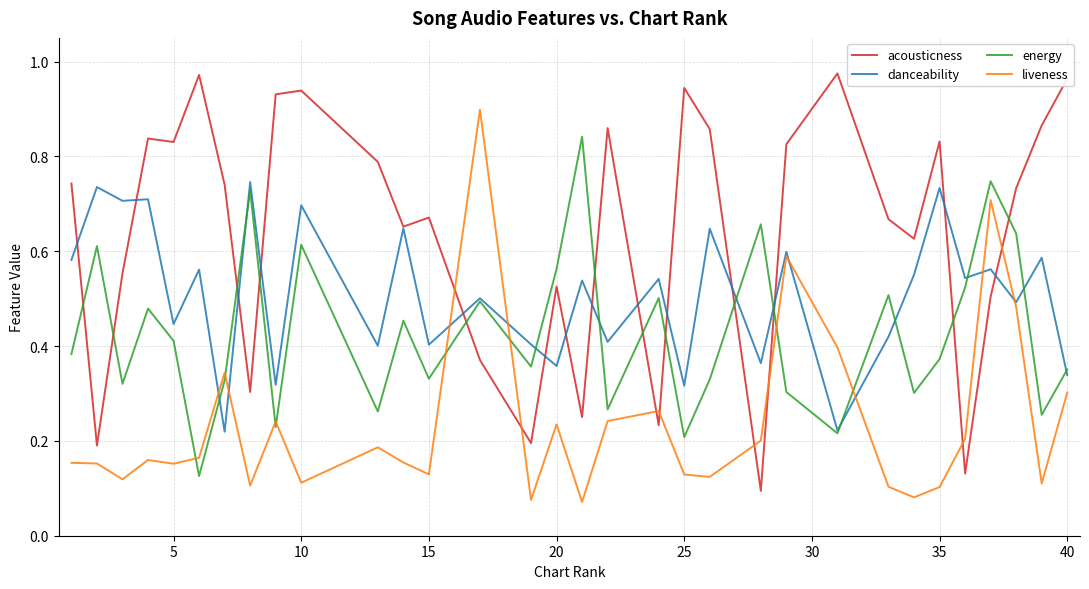

Which series has the largest total across all categories?

acousticness